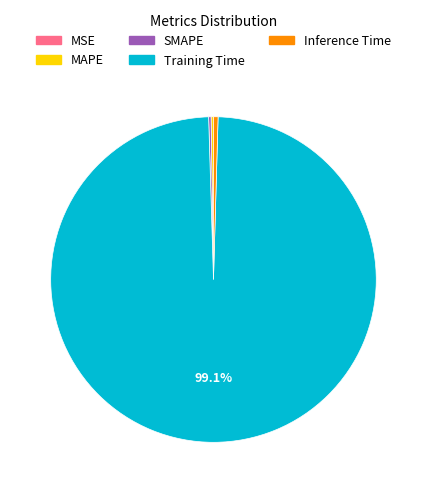

Which category has the biggest portion of the pie?

Training Time